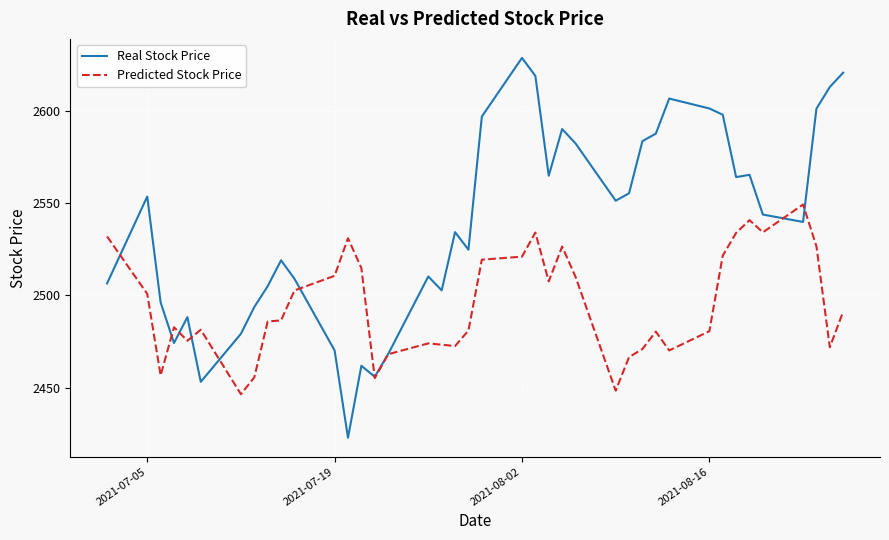

Which series has the largest range (max minus min)?

Real Stock Price